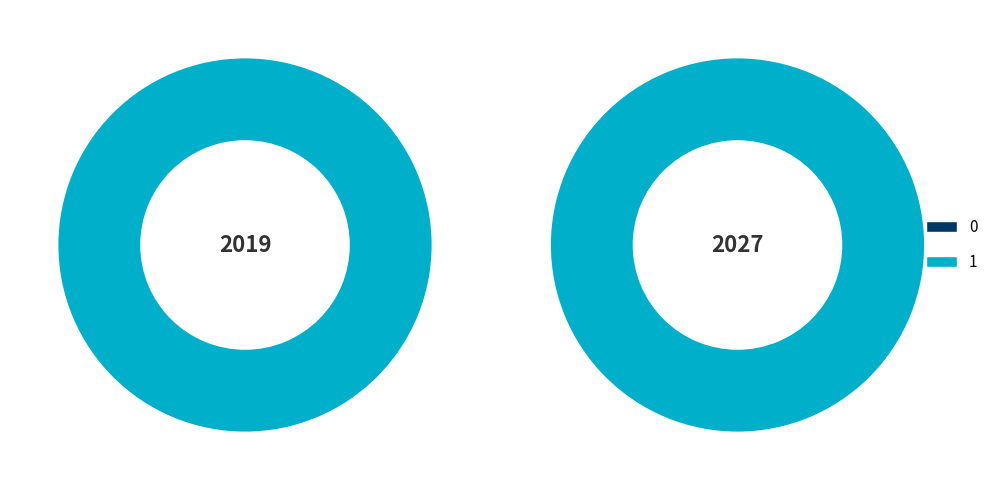

Is 0 the majority of the pie?

No